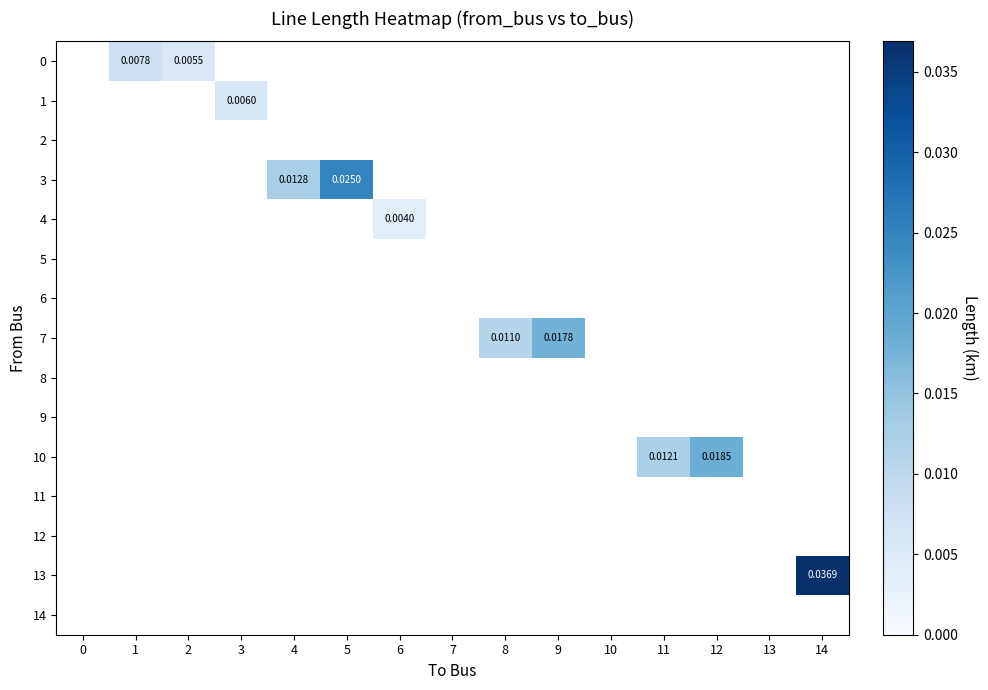

How many categories are shown in the chart?

15